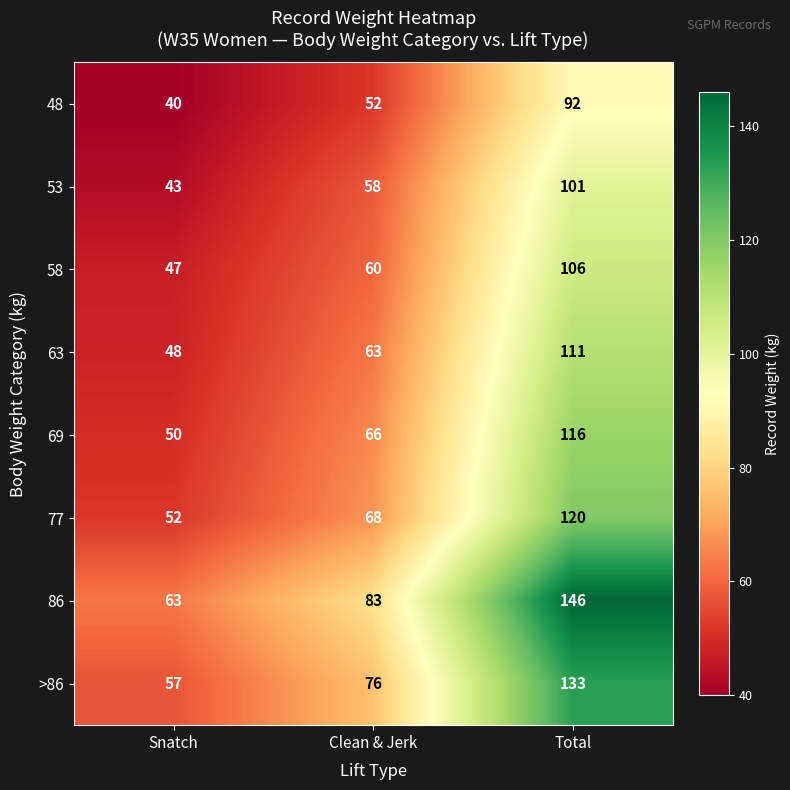

Count the 69 values in the range 50 to 116.

3